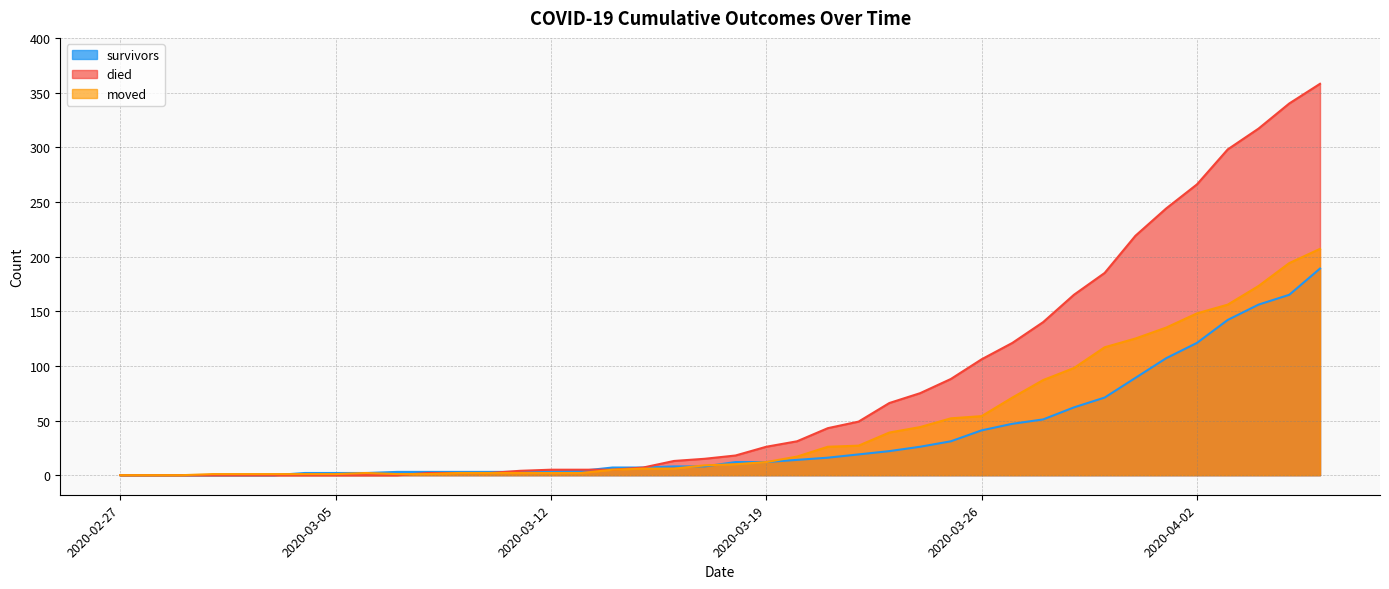

What is the difference between the maximum and minimum values in the survivors series?

189